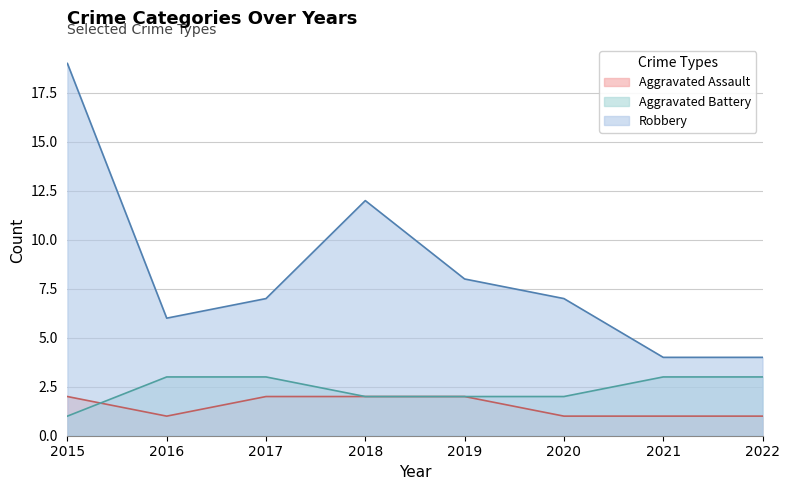

Is the value of Aggravated Assault at 2022 greater than the value of Robbery at 2017?

No